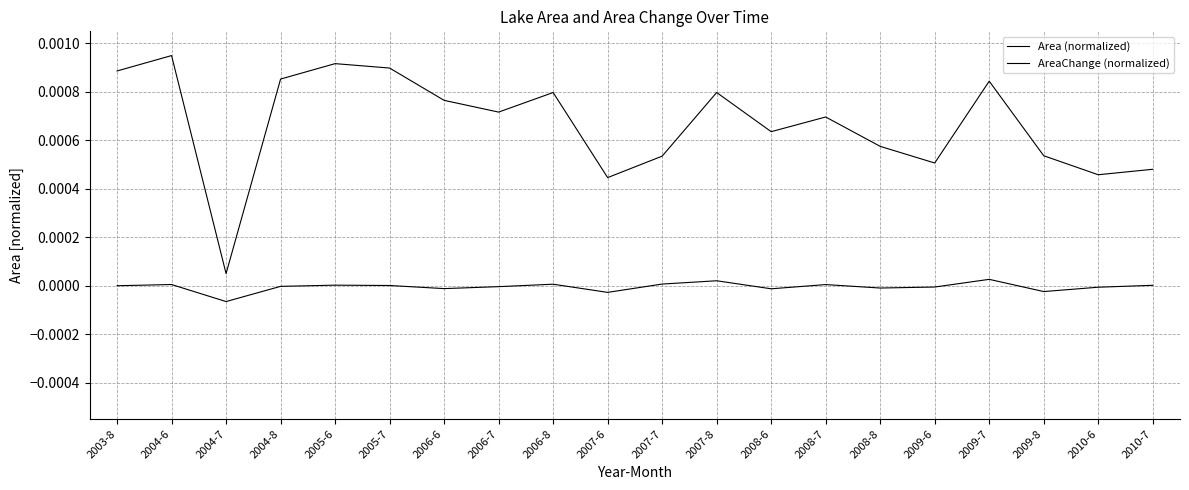

How many lines are shown in the chart?

2